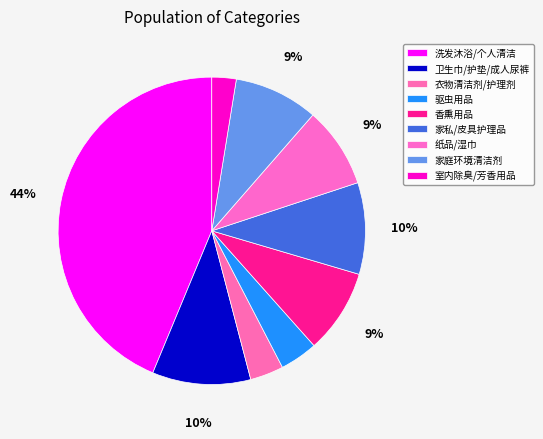

Does any single category account for the majority?

No